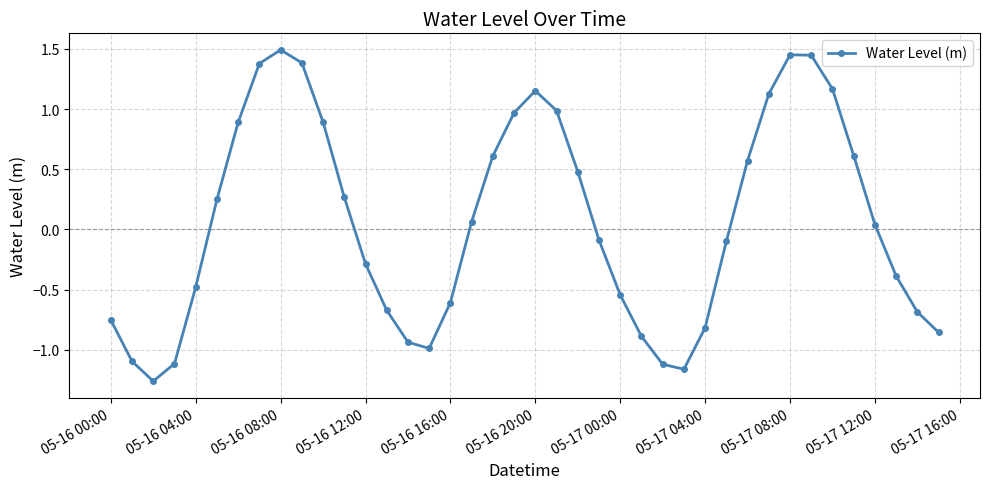

How many values are below 0?

20